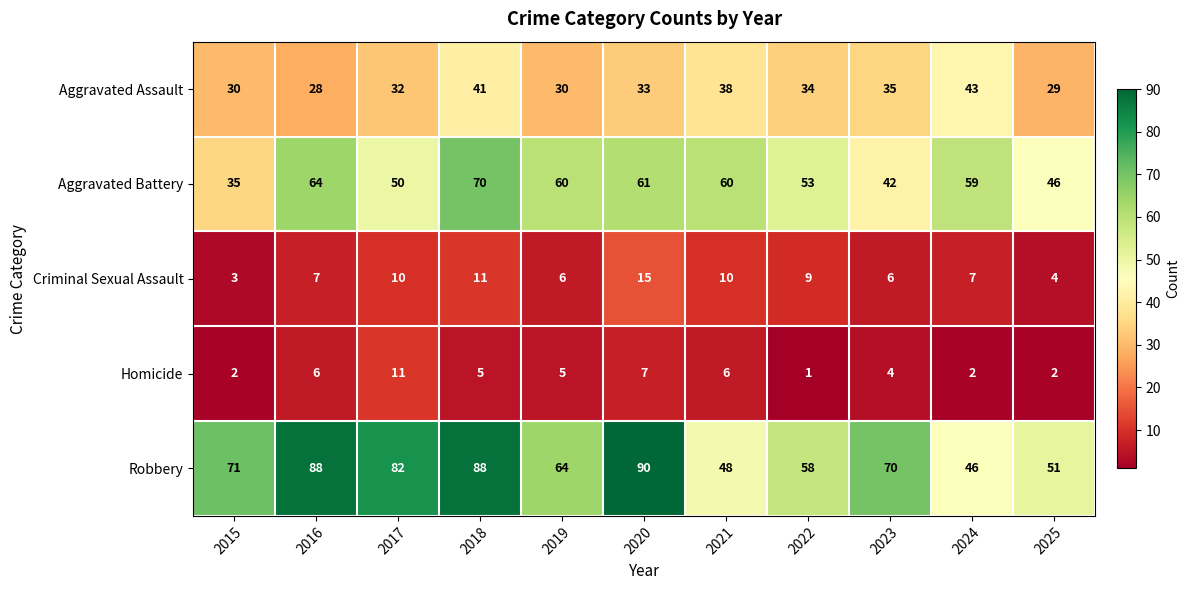

At how many categories does at least one series exceed 14?

11